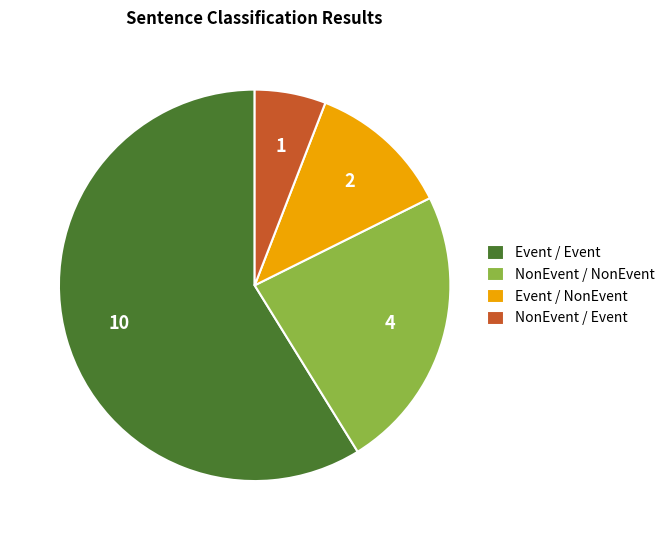

Do NonEvent / Event and Event / Event together represent more than half of the pie?

Yes